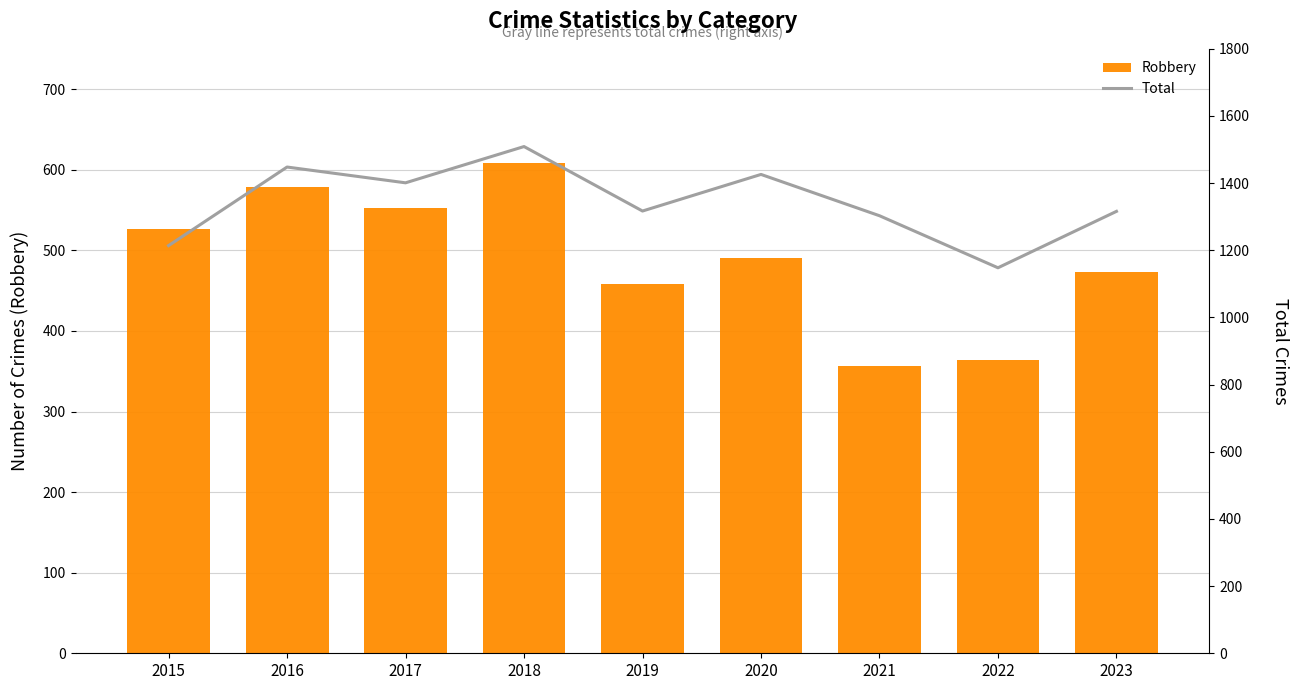

The Total series shows 2299 at 2017. True or false?

False